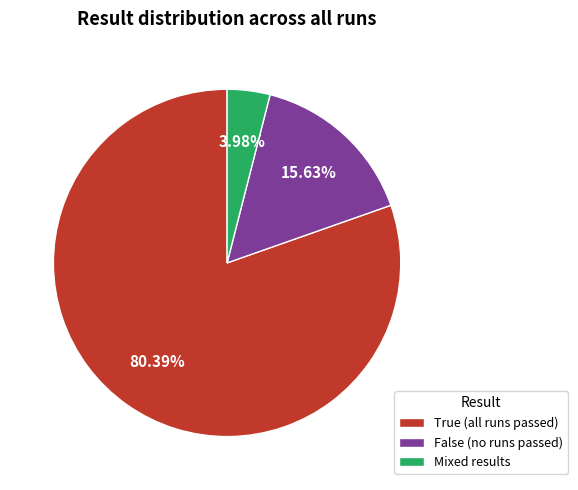

Is there any slice that represents more than half of the pie?

Yes